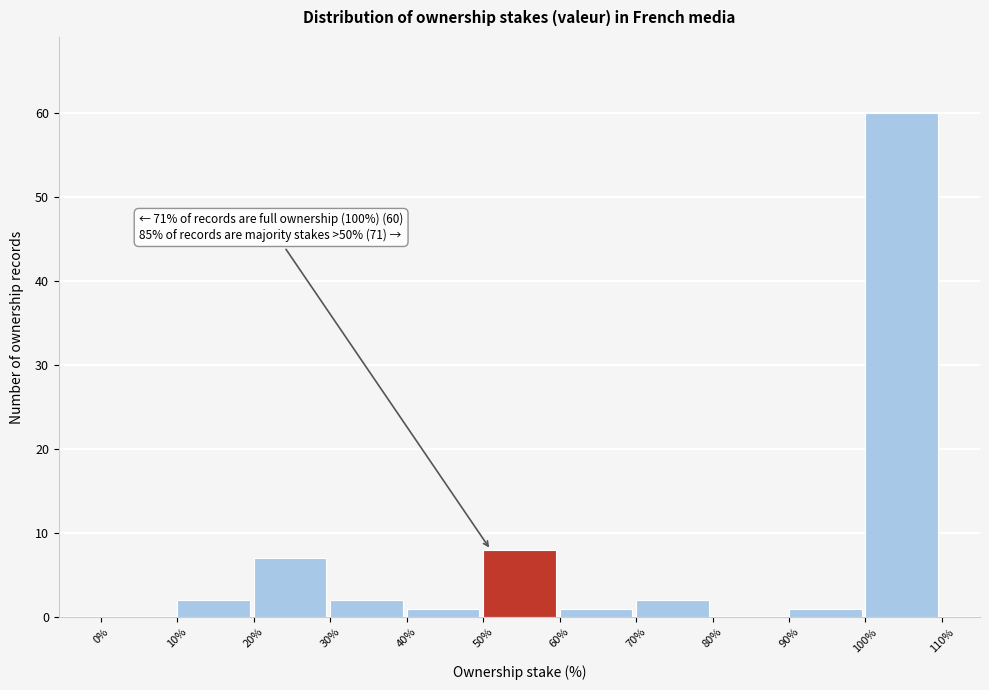

Which range on the x-axis has the tallest bar?

100% to 110%